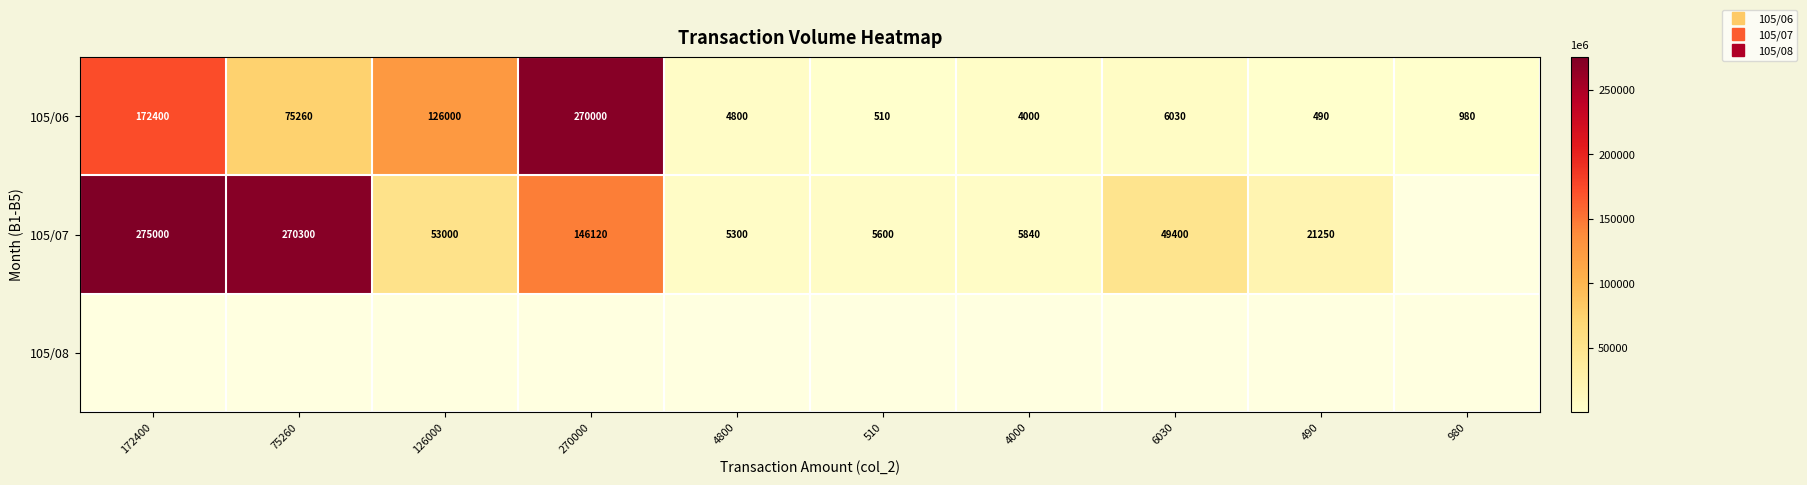

At how many categories does at least one series exceed 16169?

6